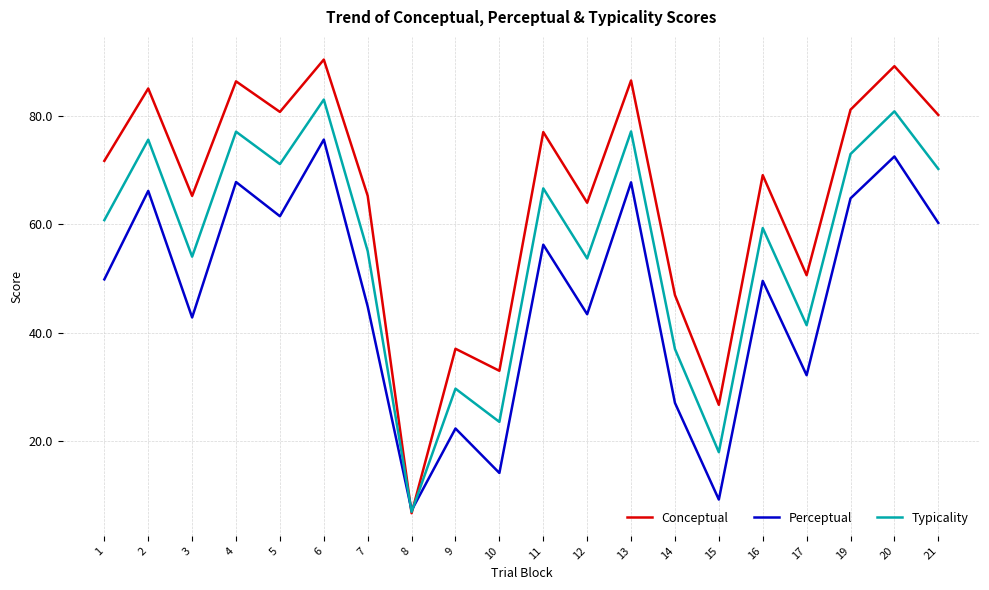

After their last crossing, which series has the higher values: Typicality or Perceptual?

Typicality